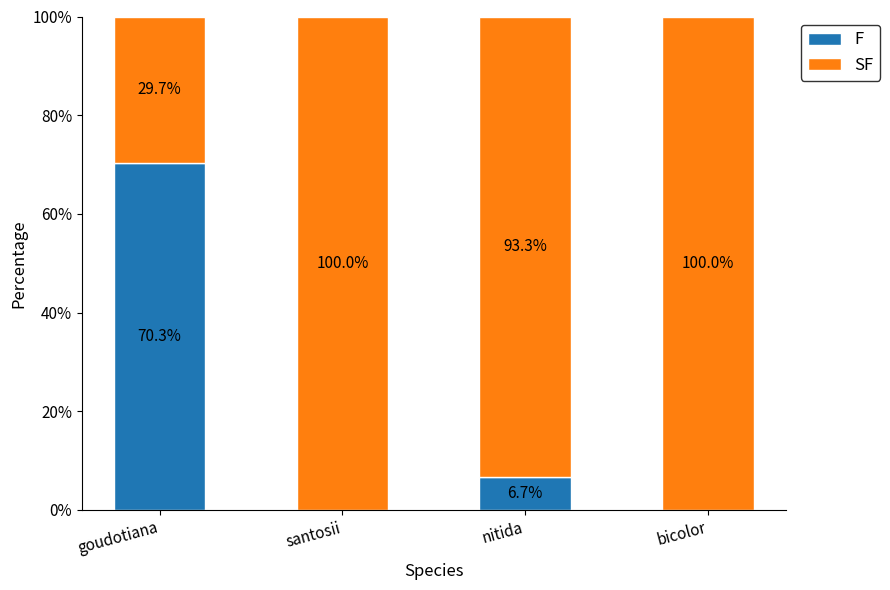

The value of F at goudotiana is 70.3. True or false?

True